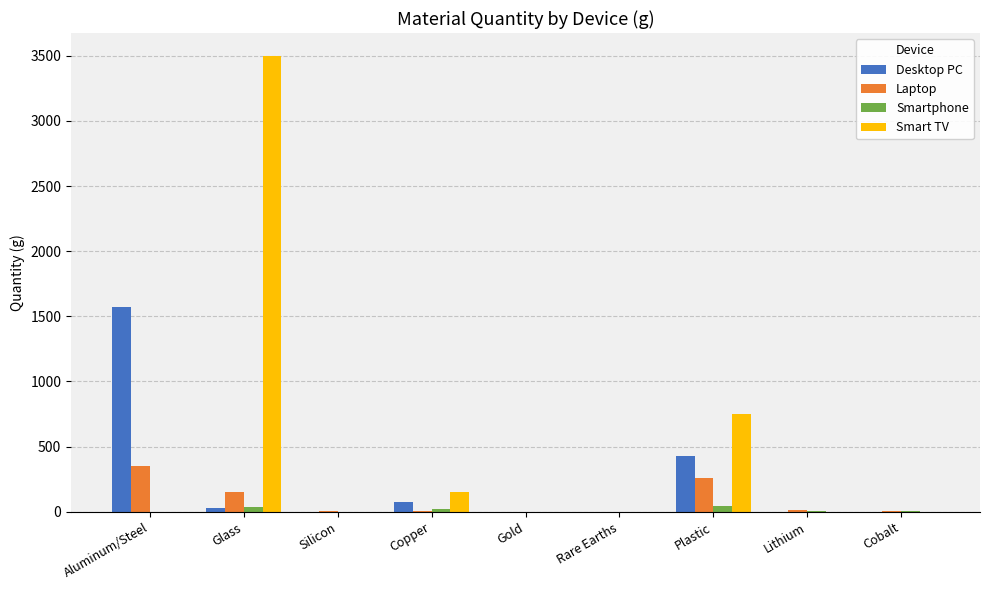

True or false: Smart TV has a value of 0.0 at Silicon.

True